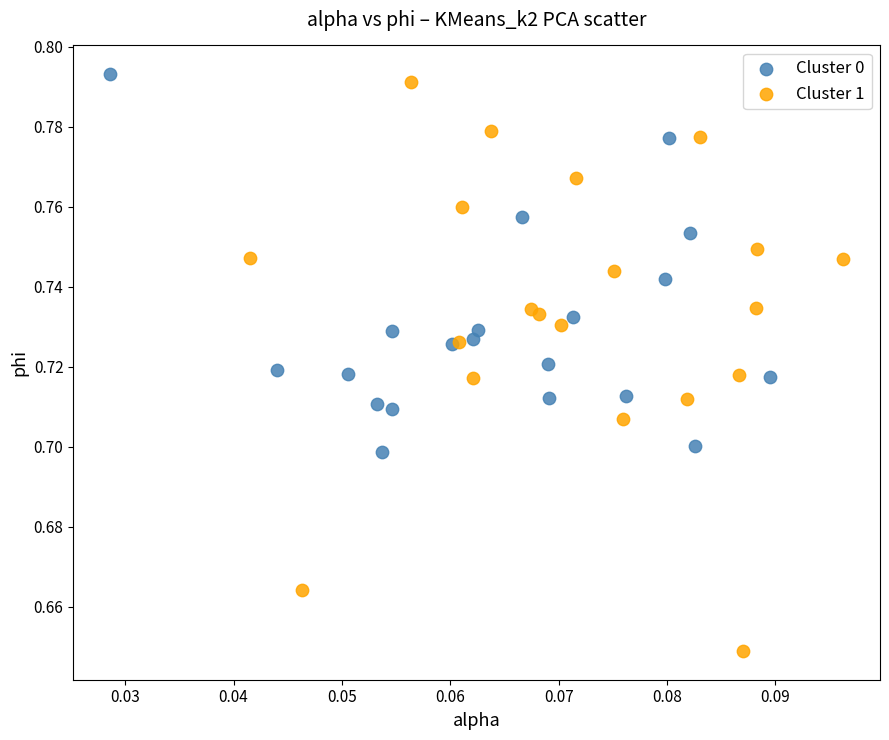

Which series has the largest Y range (max minus min)?

Cluster 1